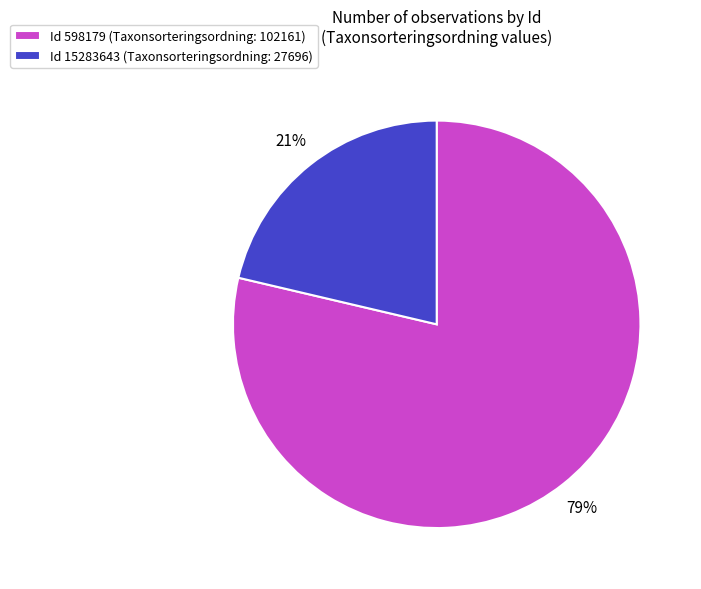

Combined, do Id 15283643 (Taxonsorteringsordning: 27696) and Id 598179 (Taxonsorteringsordning: 102161) account for over 50%?

Yes